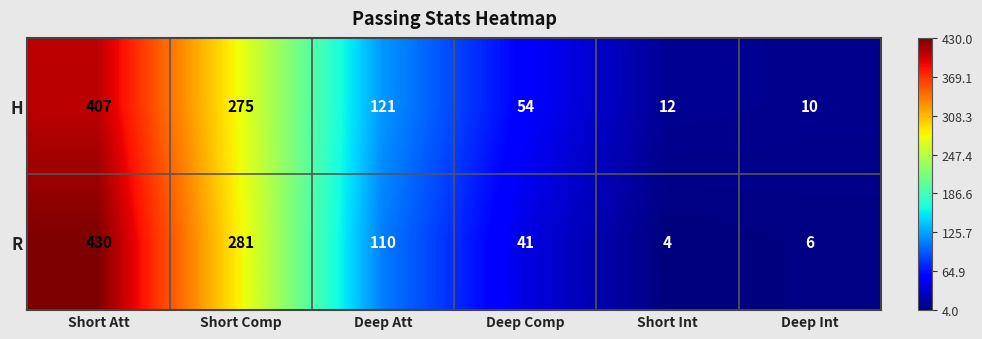

Reading right to left, extract all data points from this chart.

H: 10	12	54	121	275	407
R: 6	4	41	110	281	430